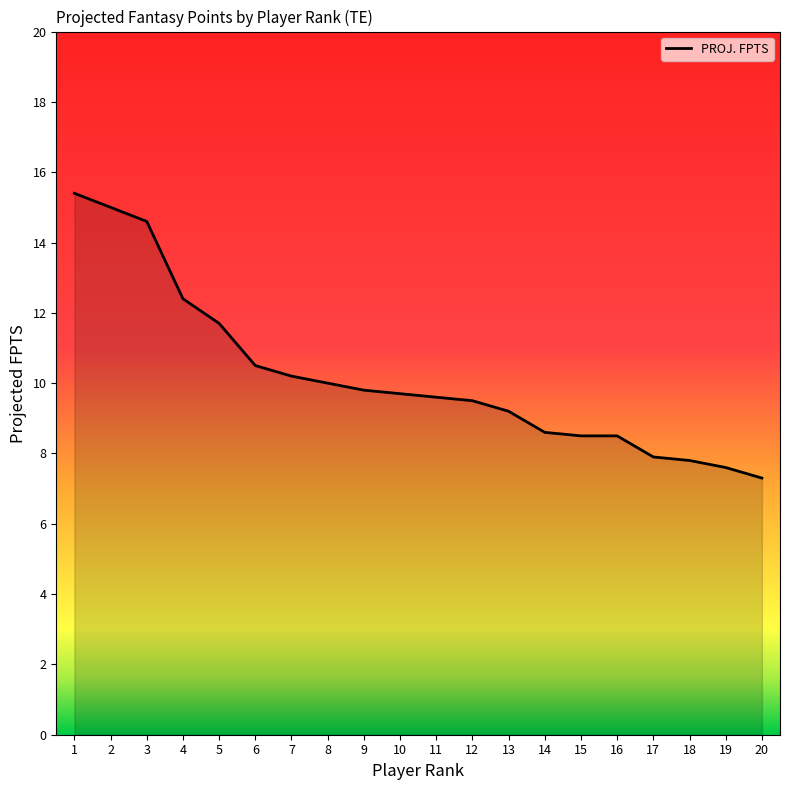

What is the maximum value shown in the chart?

15.4